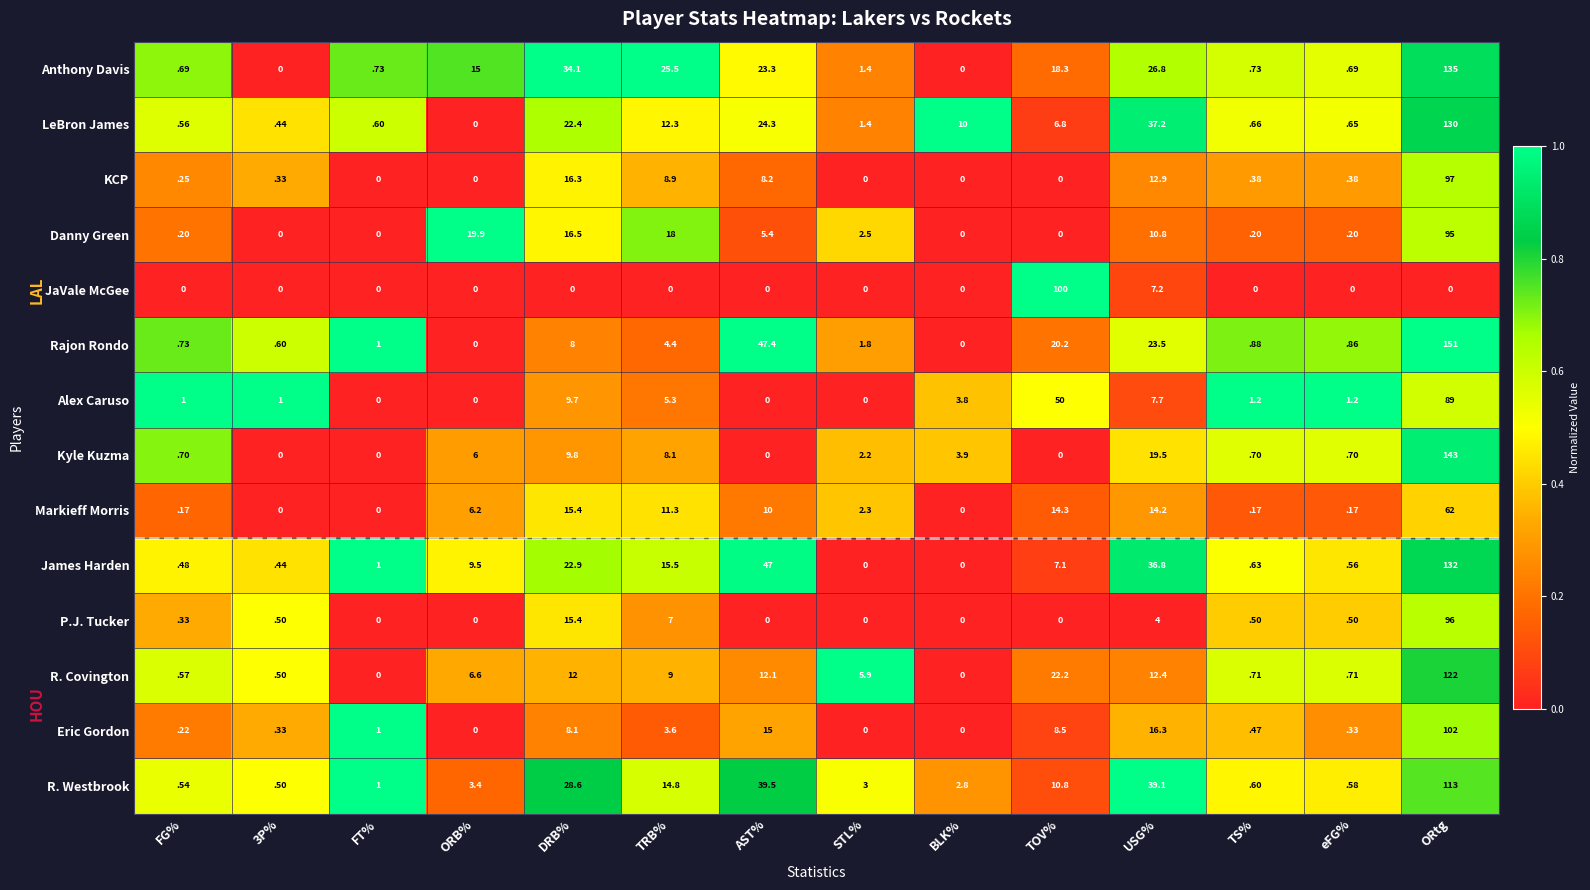

What is the greatest value displayed?

151.0